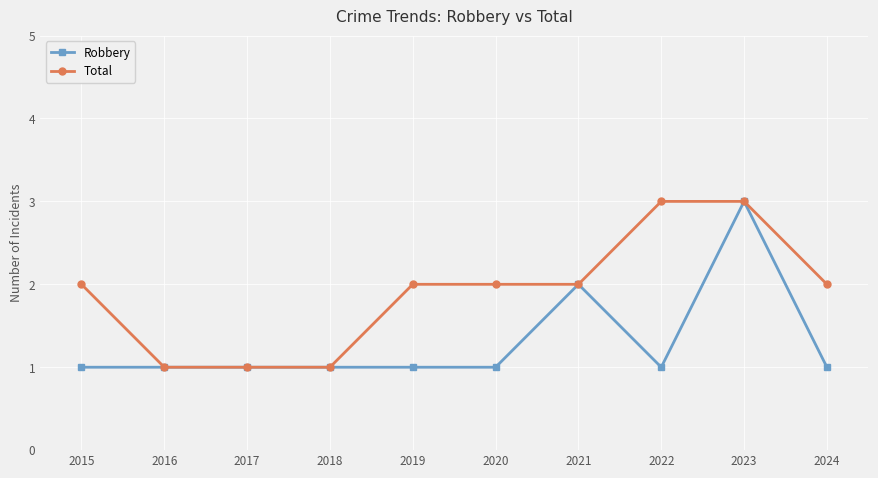

Which series changed the most between 2015 and 2022?

Total